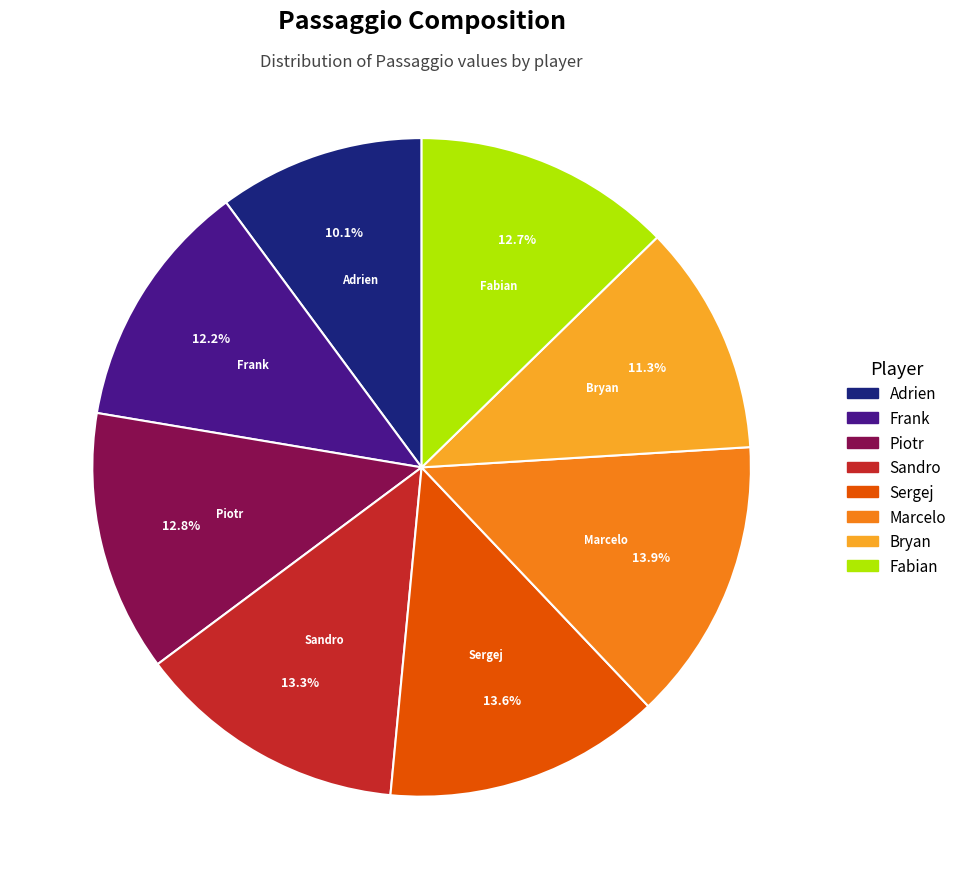

How many slices are in this pie chart?

8